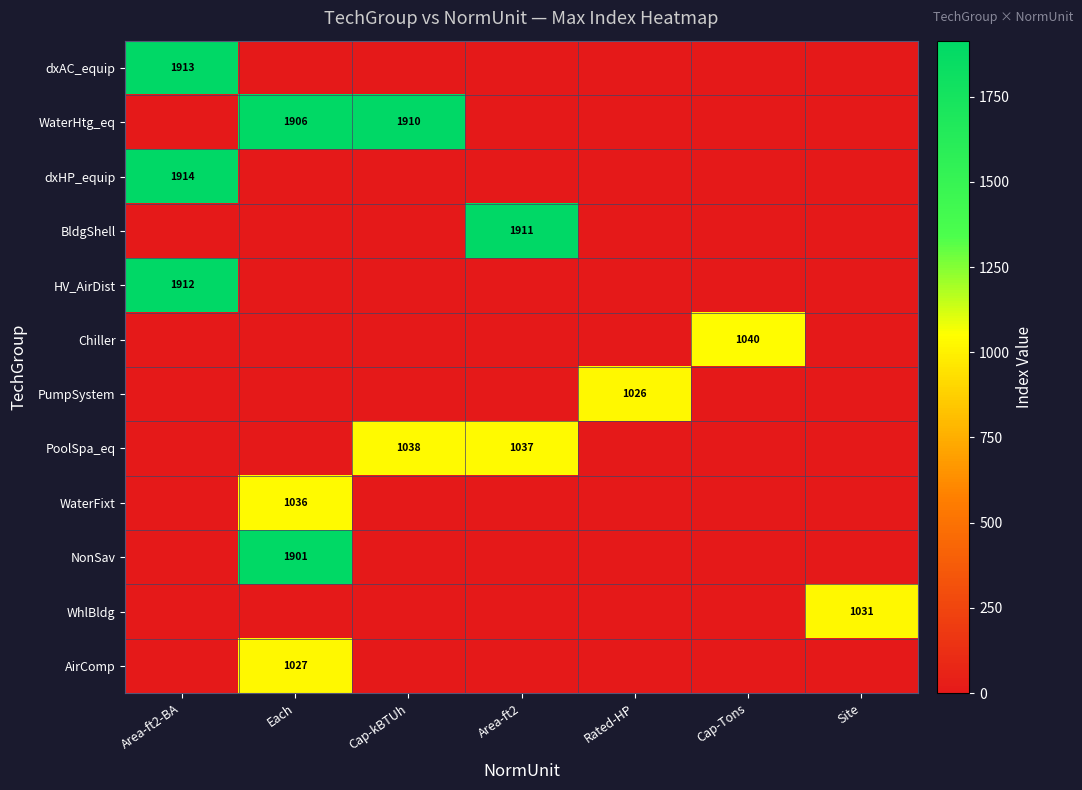

True or false: NonSav has a value of 1901 at Each.

True